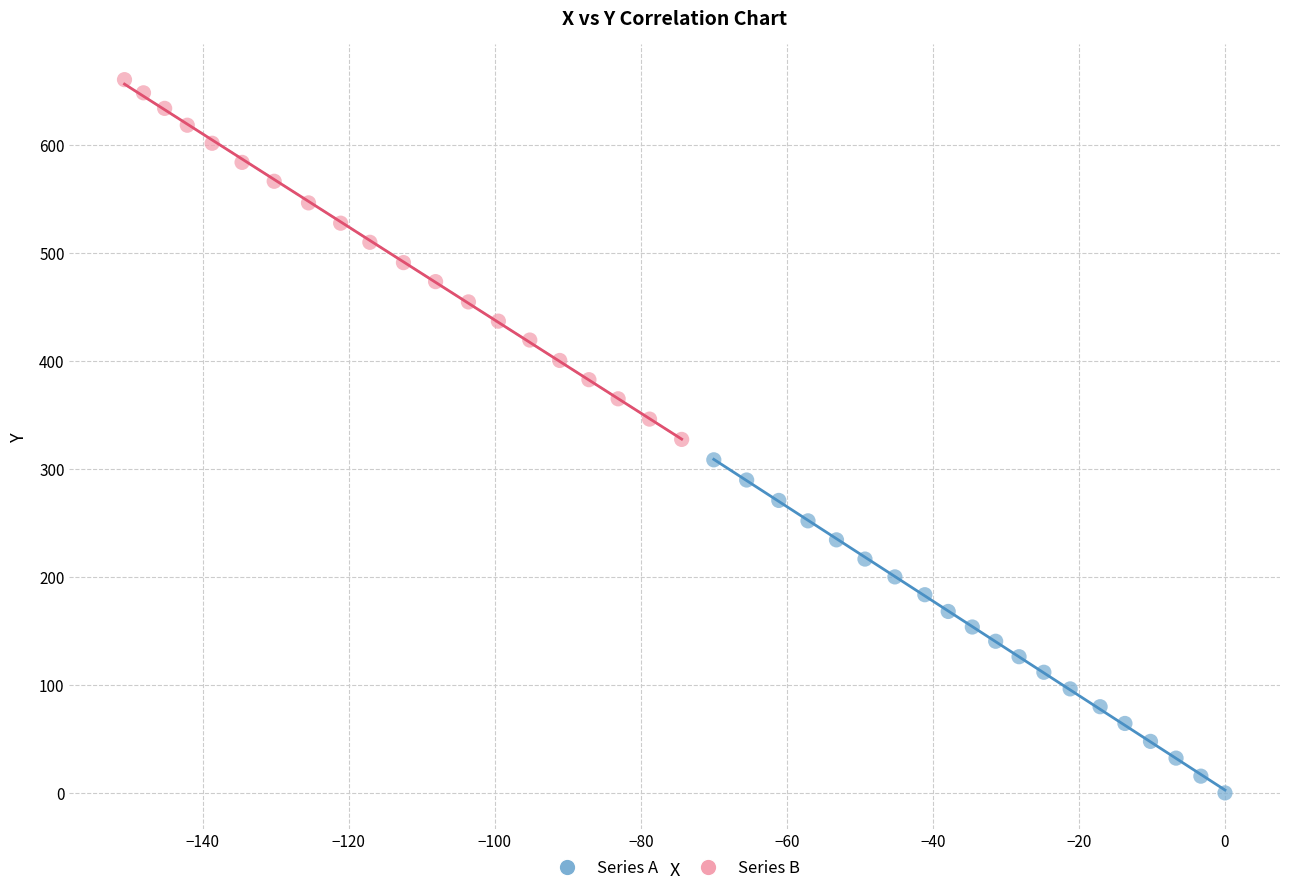

What are all the series names shown in the legend?

Series A, Series B